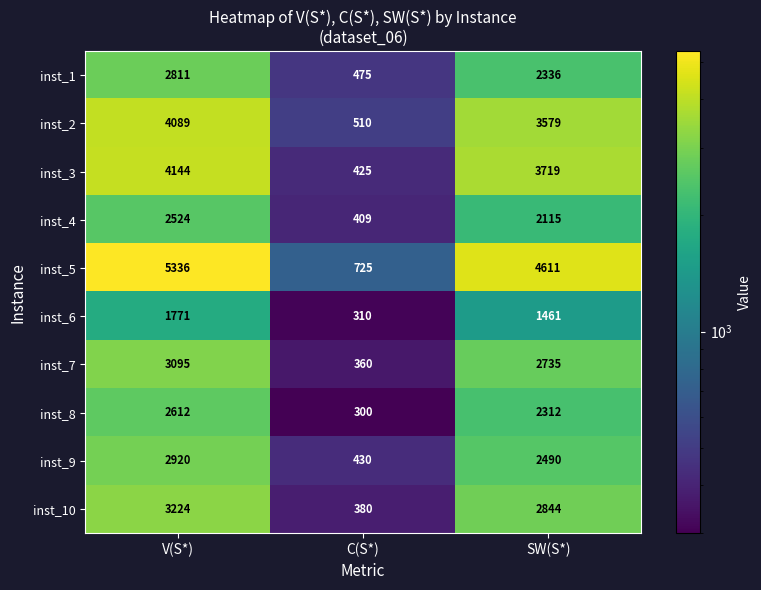

Between C(S*) and SW(S*), which series saw the biggest shift?

inst_5